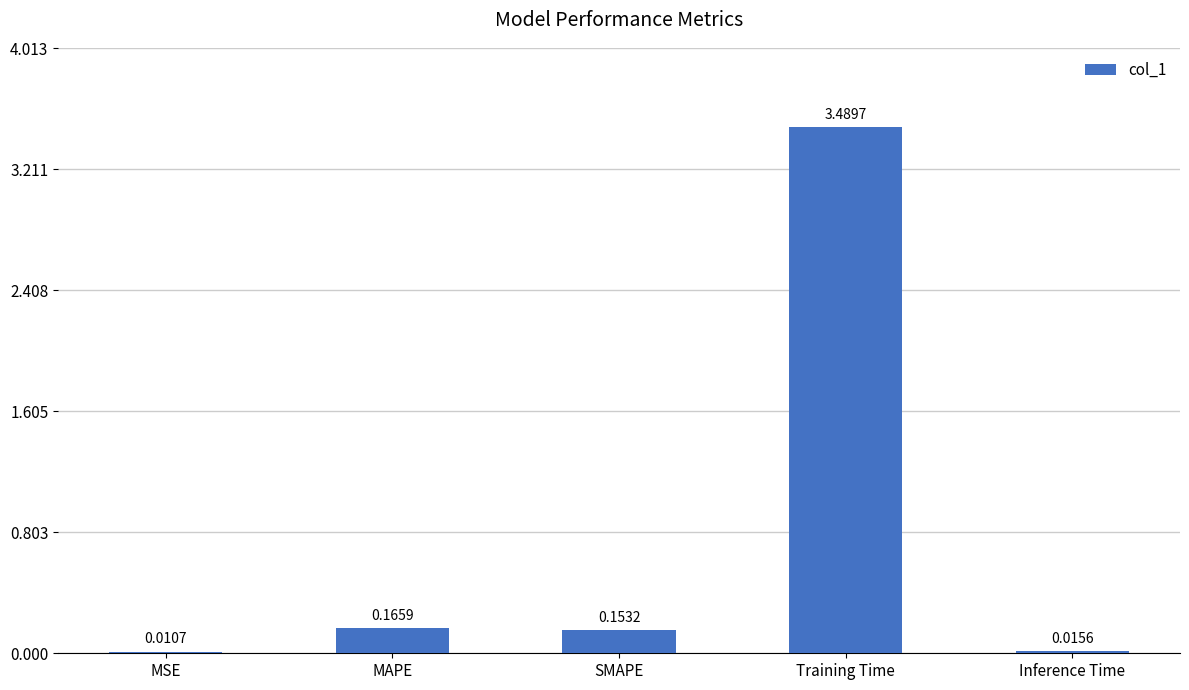

At which label is the value closest to 1?

MAPE